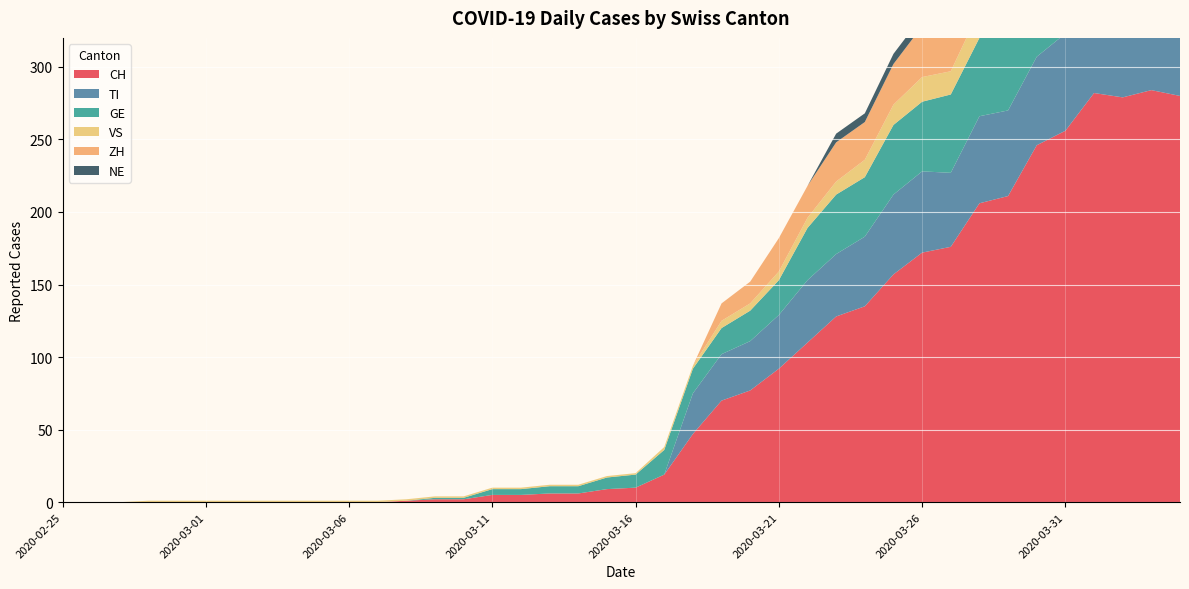

Reading right to left, list all the values displayed in this chart.

CH: 280	284	279	282	256	246	211	206	176	172	157	135	128	110	92	77	70	47	19	10	9	6	6	5	5	2	2	1	0	0	0	0	0	0	0	0	0	0	0	0
TI: 67	67	73	72	67	61	59	60	51	56	55	48	43	43	37	34	32	28	0	0	0	0	0	0	0	0	0	0	0	0	0	0	0	0	0	0	0	0	0	0
GE: 51	58	54	58	49	54	55	54	54	48	48	41	41	36	24	21	18	17	17	9	8	5	5	4	4	1	1	0	0	0	0	0	0	0	0	0	0	0	0	0
VS: 23	23	24	25	23	23	21	19	16	17	14	12	9	7	6	5	5	2	2	1	1	1	1	1	1	1	1	1	1	1	1	1	1	1	1	1	1	0	0	0
ZH: 59	57	53	54	50	46	46	42	38	35	28	26	27	22	23	15	12	0	0	0	0	0	0	0	0	0	0	0	0	0	0	0	0	0	0	0	0	0	0	0
NE: 9	9	10	8	8	6	6	8	7	7	7	6	6	0	0	0	0	0	0	0	0	0	0	0	0	0	0	0	0	0	0	0	0	0	0	0	0	0	0	0